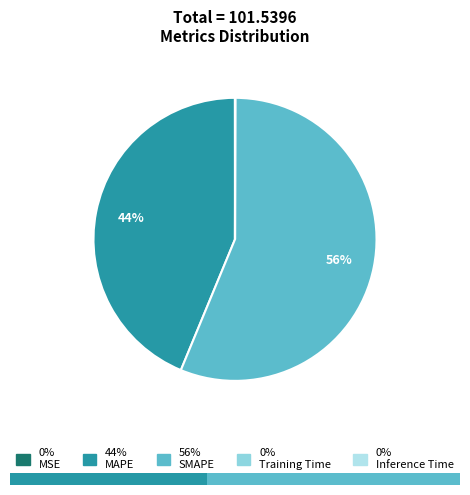

To the nearest percent, what is the difference between the Training Time and SMAPE slice percentages?

56%